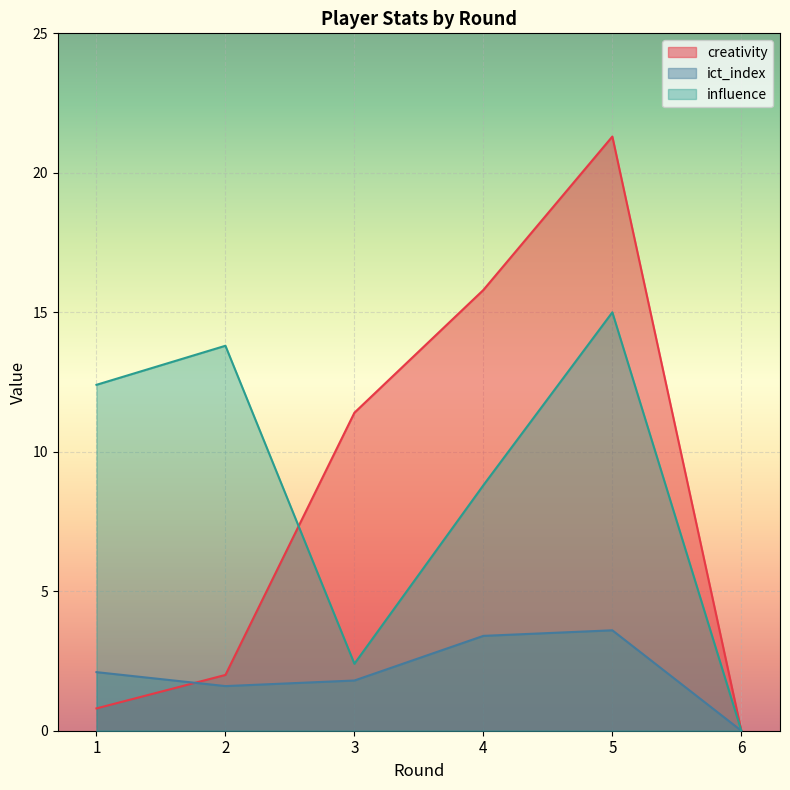

How many interior local peaks does the influence series have?

2